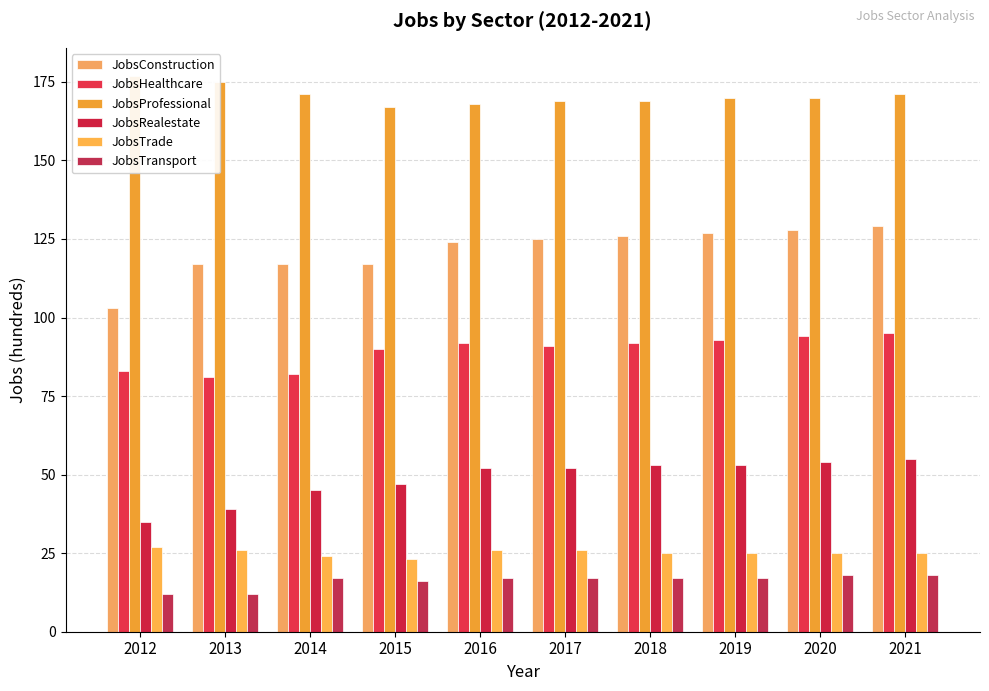

Which series has the widest spread of values?

JobsConstruction